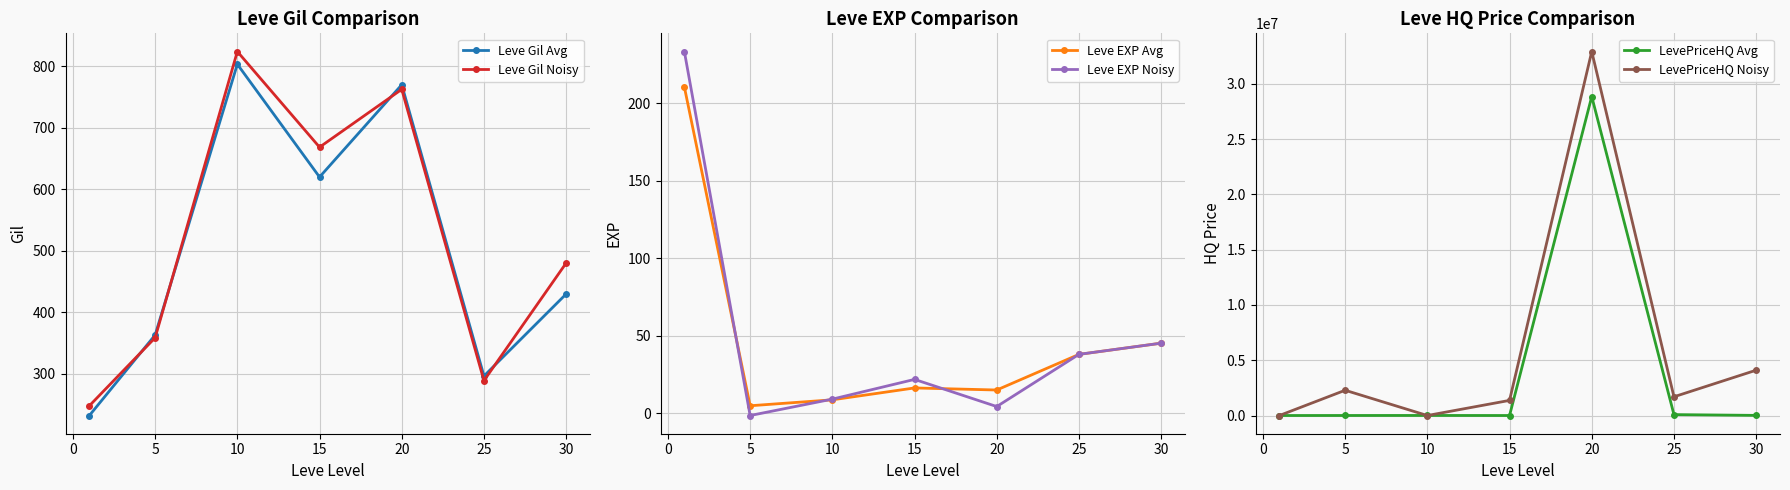

How many interior local peaks does the LevePriceHQ Avg series have?

2